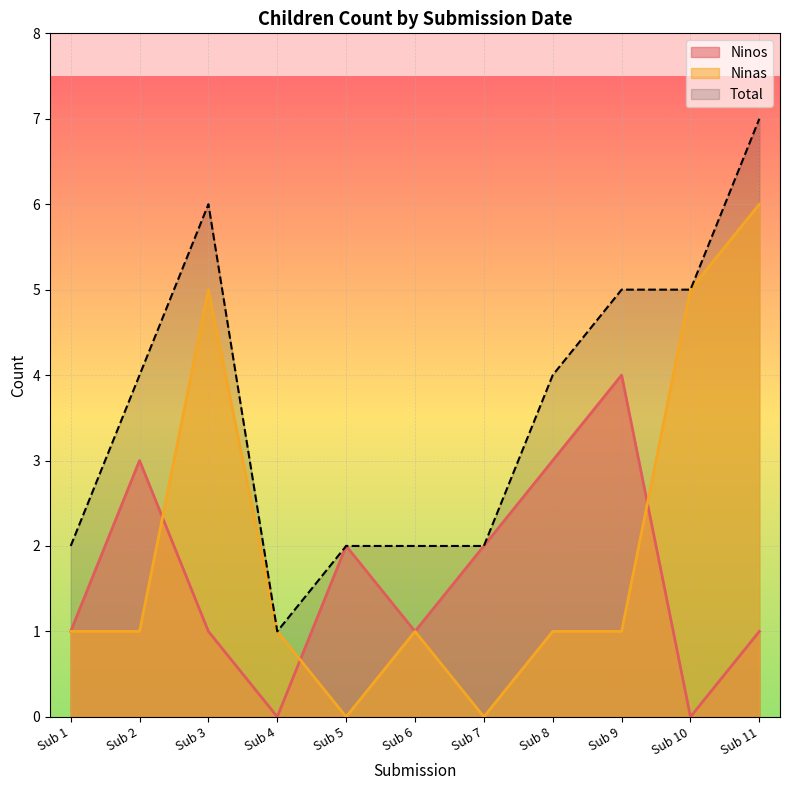

List the series in order of their overall mean, lowest first.

Ninos, Ninas, Total